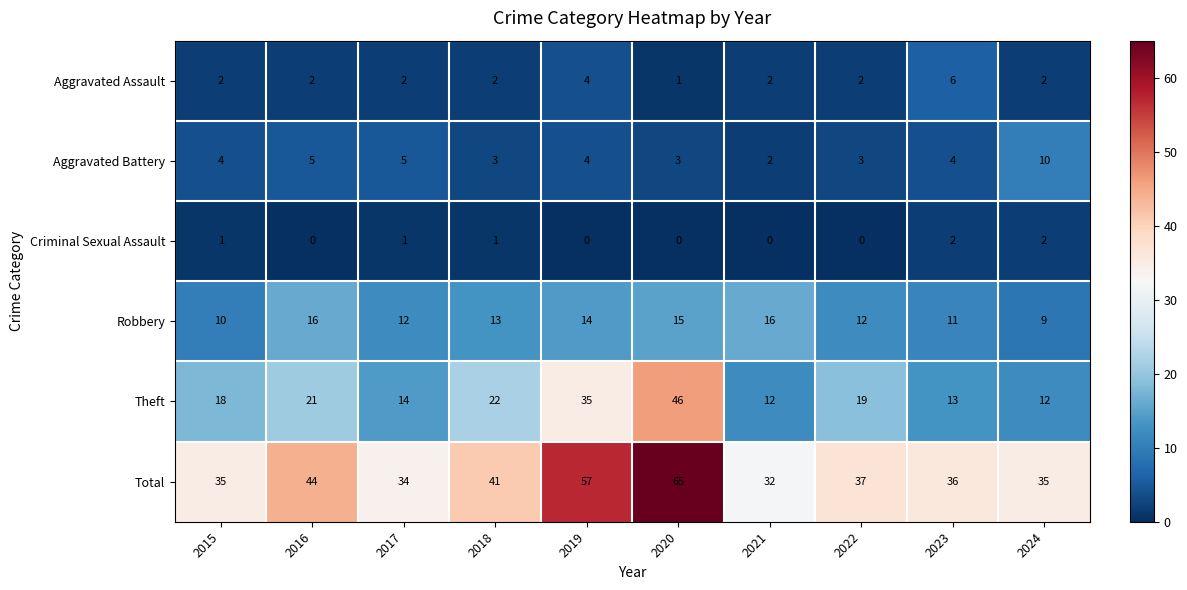

What is the total value across all series at 2016?

88